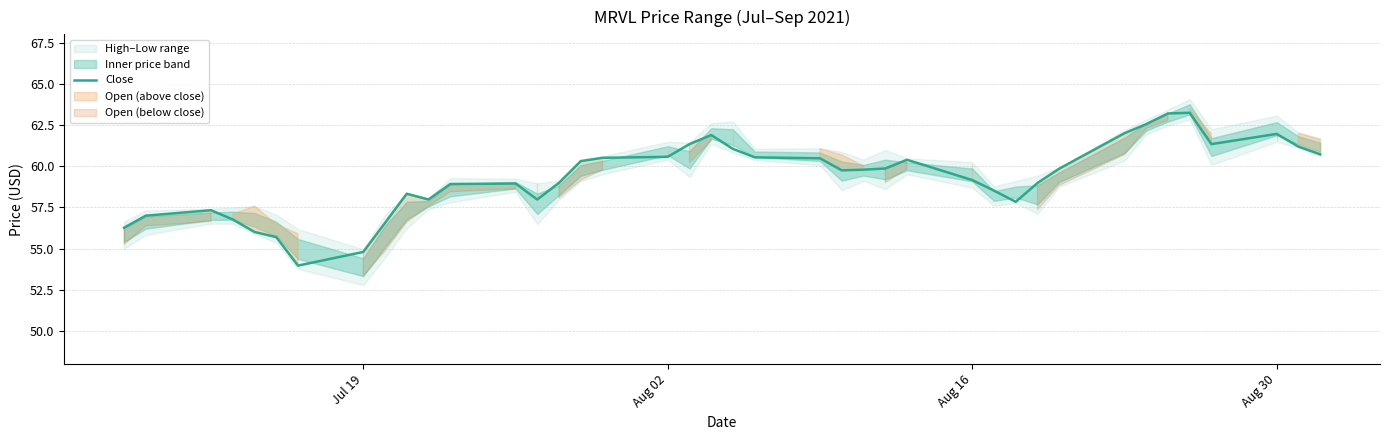

What is the maximum value shown in the chart?

63.2